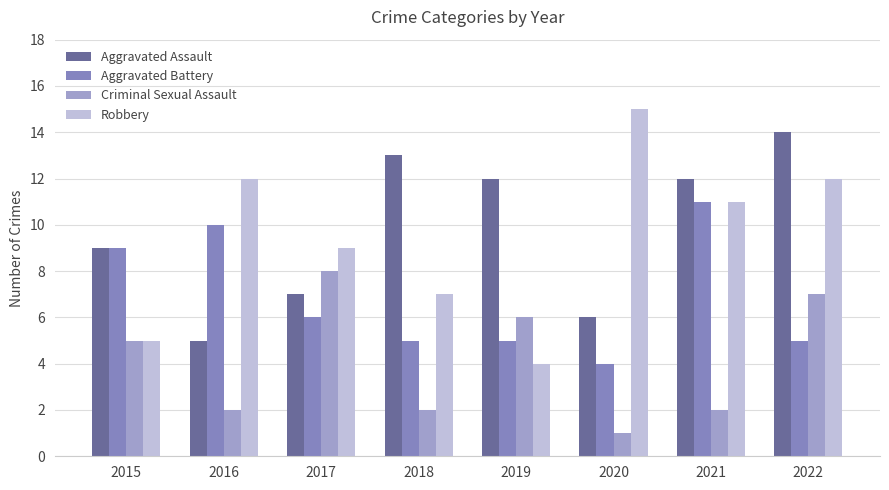

How many bars are there in total?

32